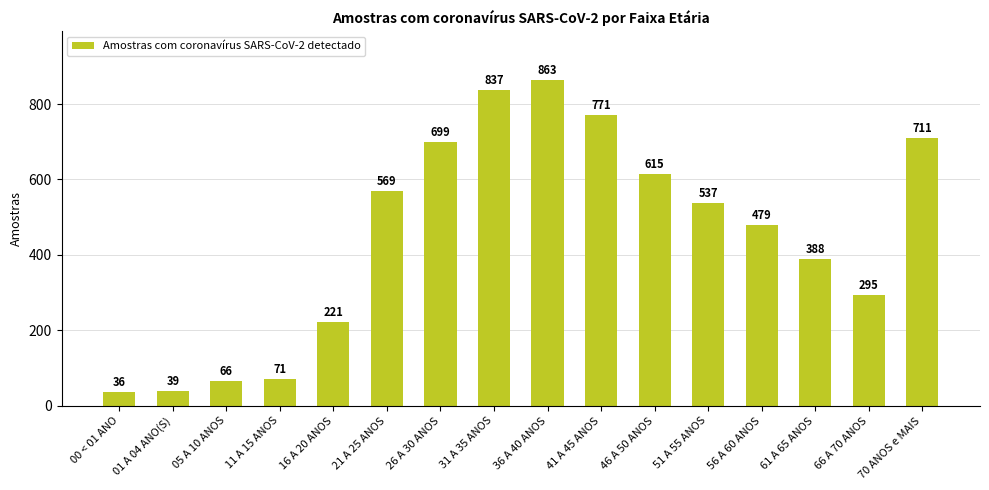

How many data points are less than 537?

8